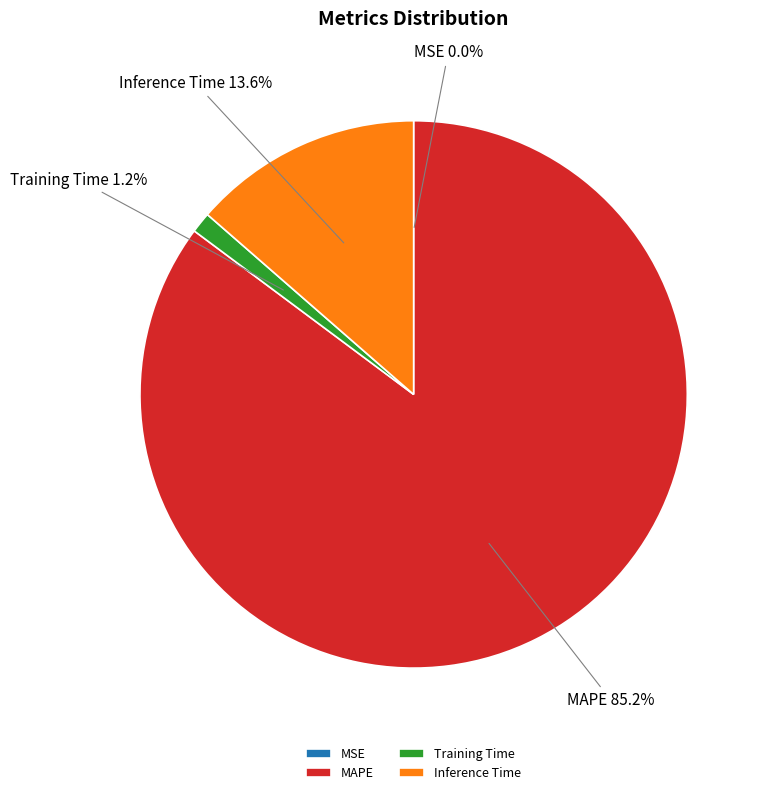

True or false: MAPE accounts for 85% of the total.

True